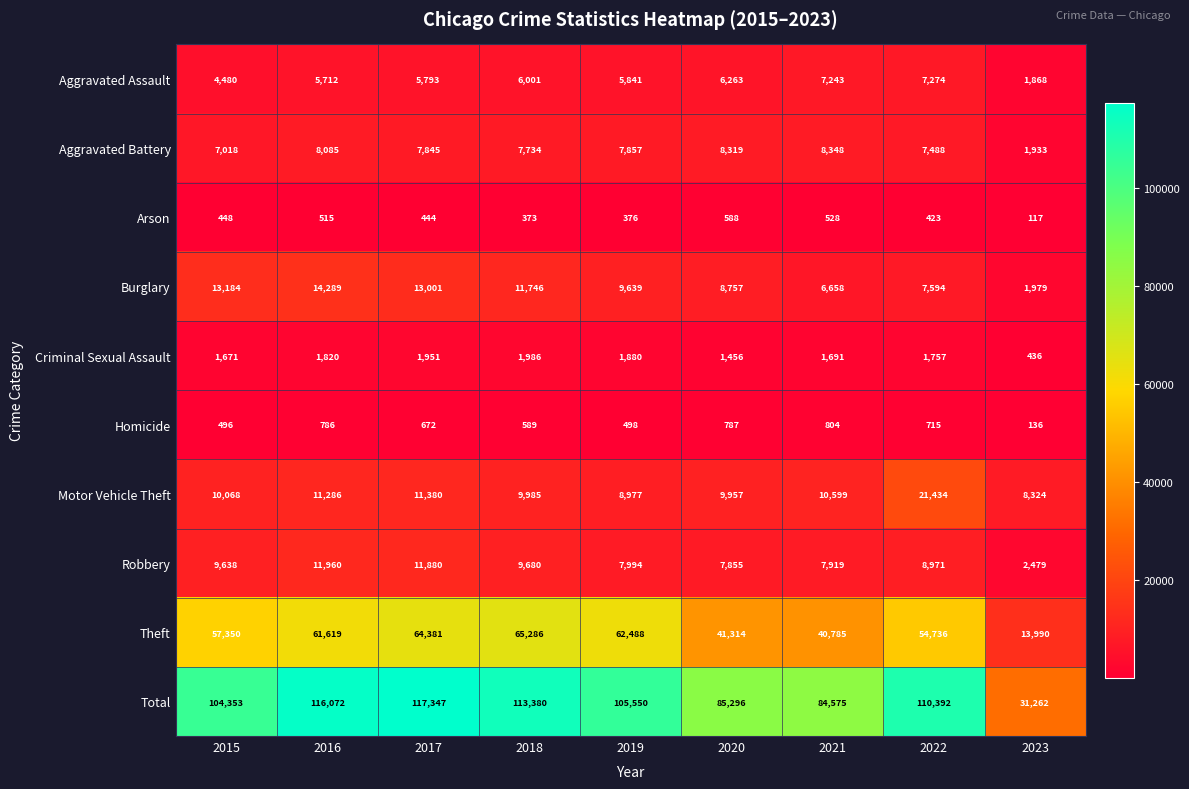

At which category is the sum across all series the highest?

2017